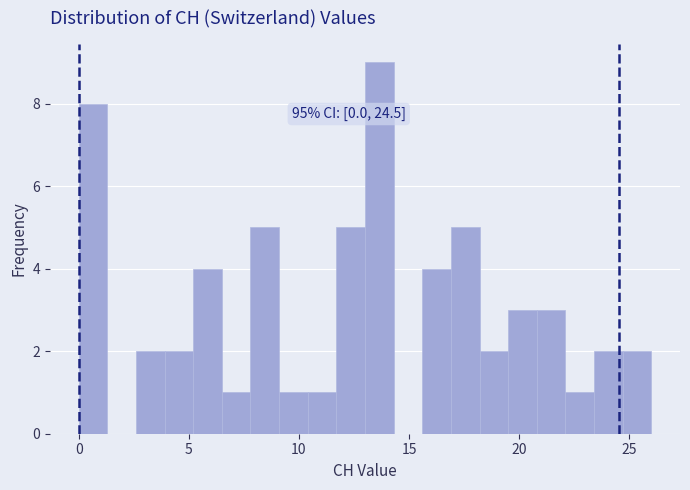

Read against the x-axis, roughly where is the centre of the tallest bar?

13.5